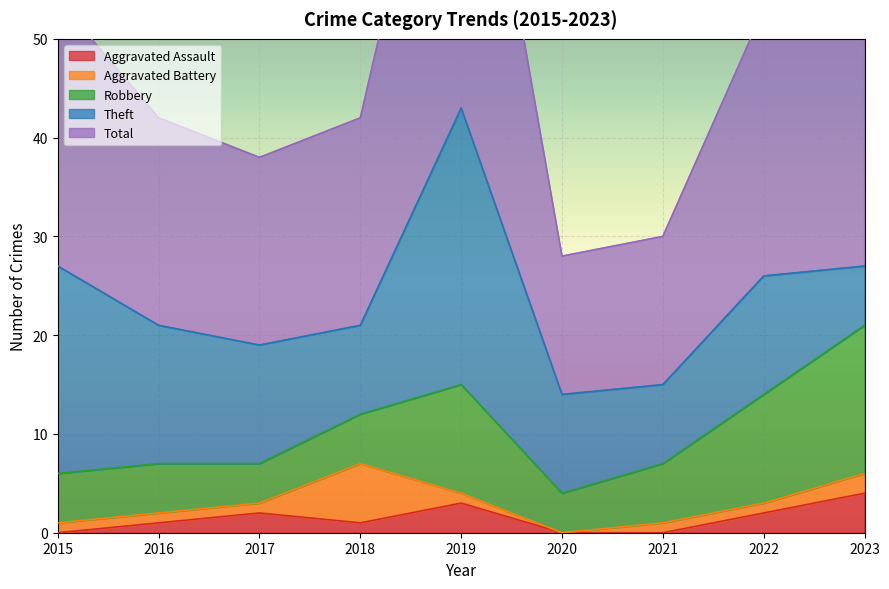

True or false: Theft and Robbery cross at least once.

True